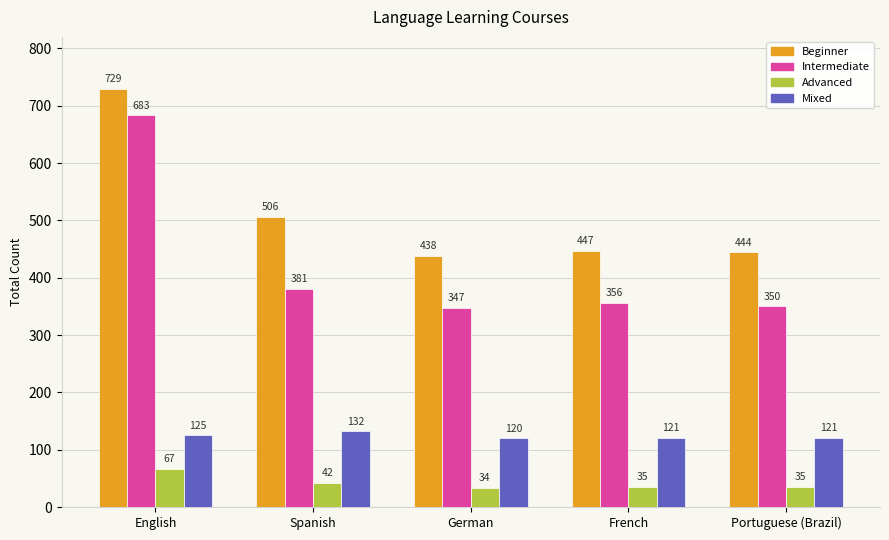

The Mixed series shows 216 at French. True or false?

False